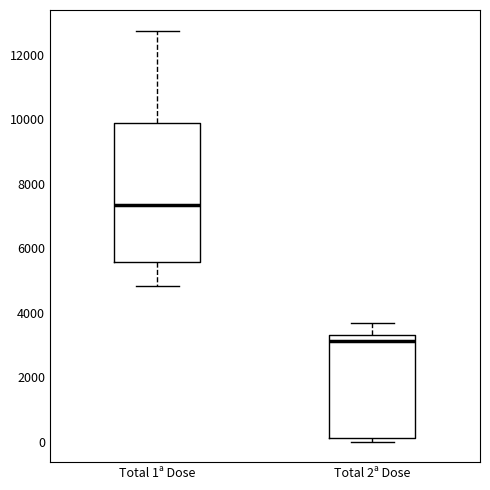

Which box is the tallest, from its lower edge to its upper edge?

Total 1ª Dose